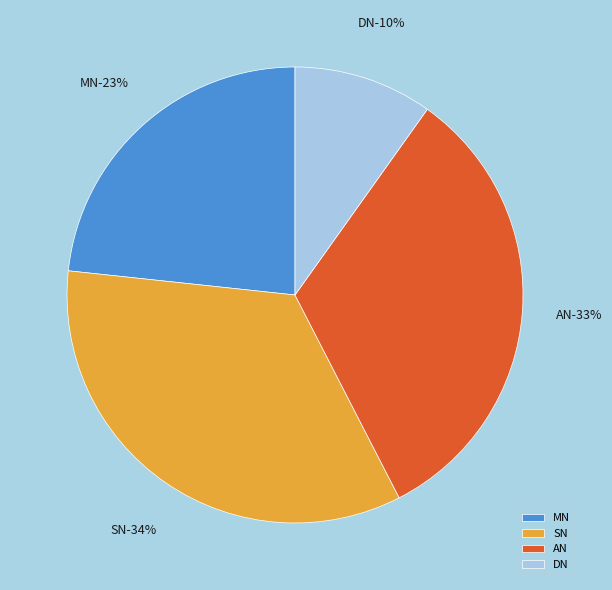

What percentage is the SN slice, to the nearest percent?

34%